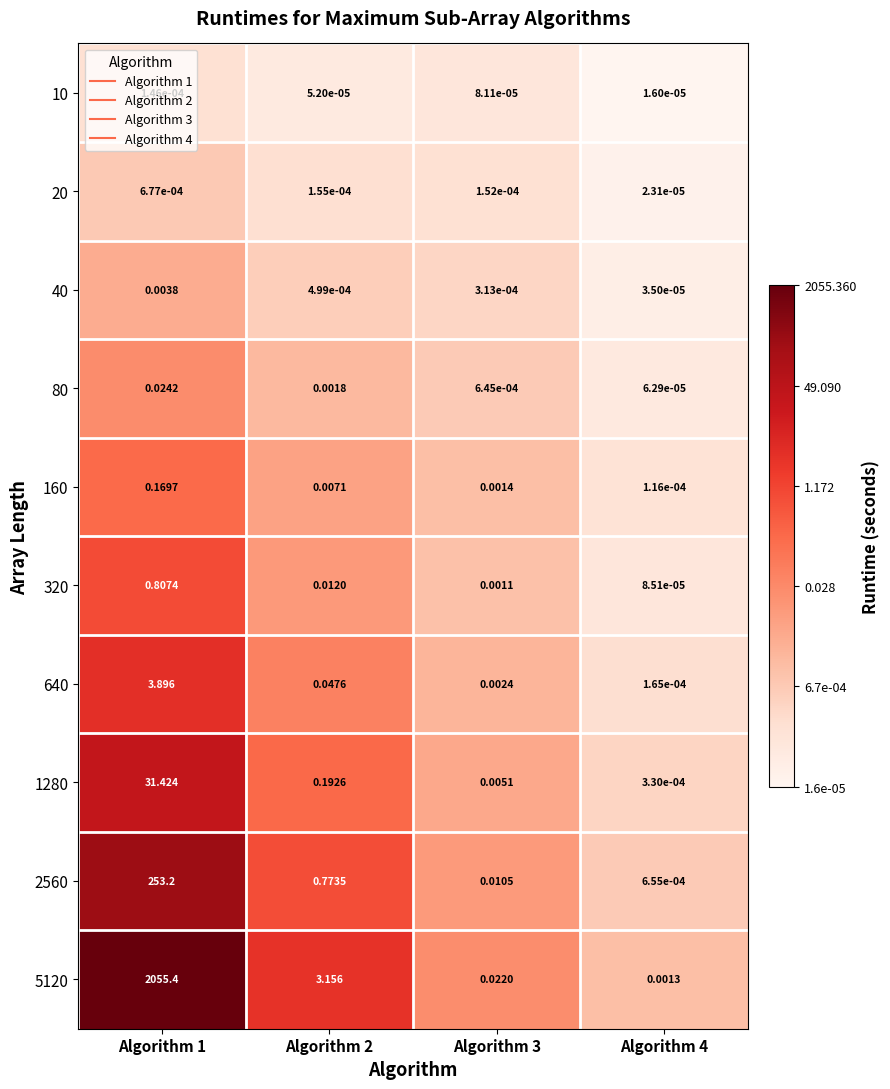

Is the value of 5120 at Algorithm 1 greater than the value of 320 at Algorithm 3?

Yes